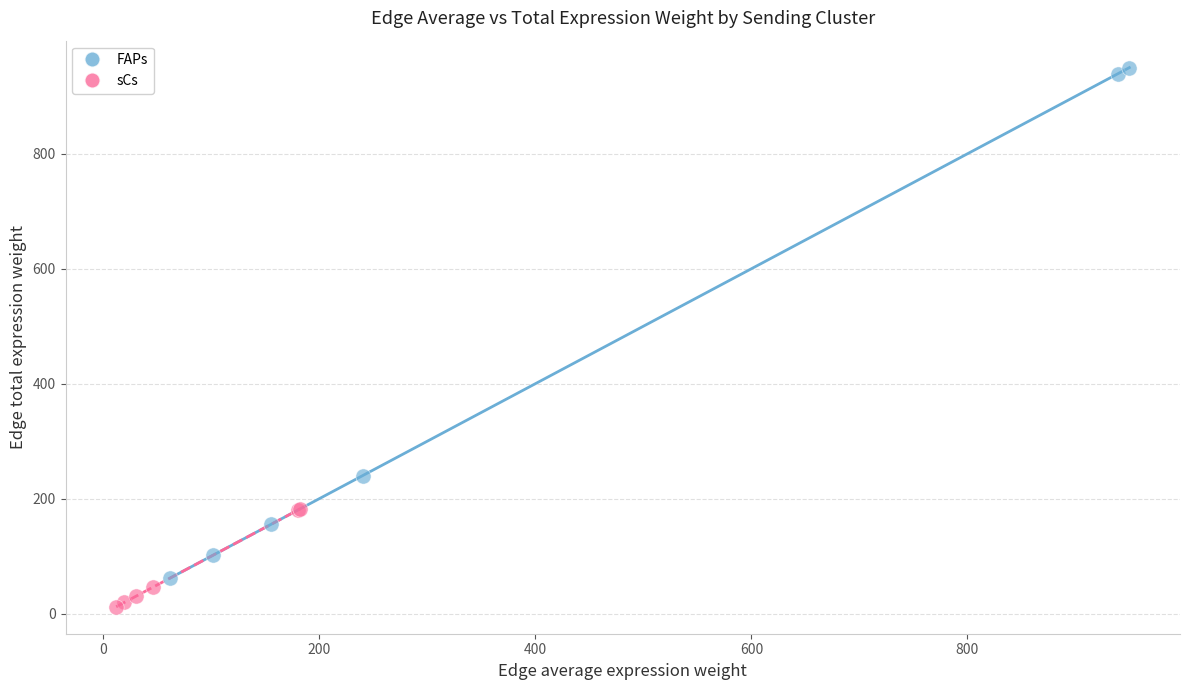

Which series reaches the minimum Y coordinate?

sCs